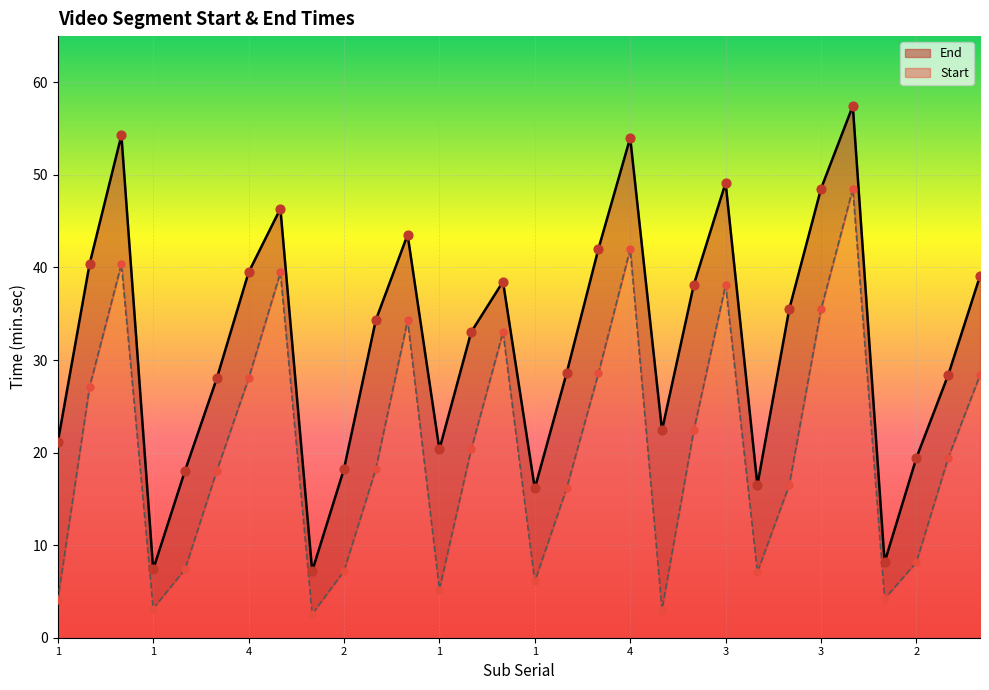

Which series contains the lowest Y value?

Start